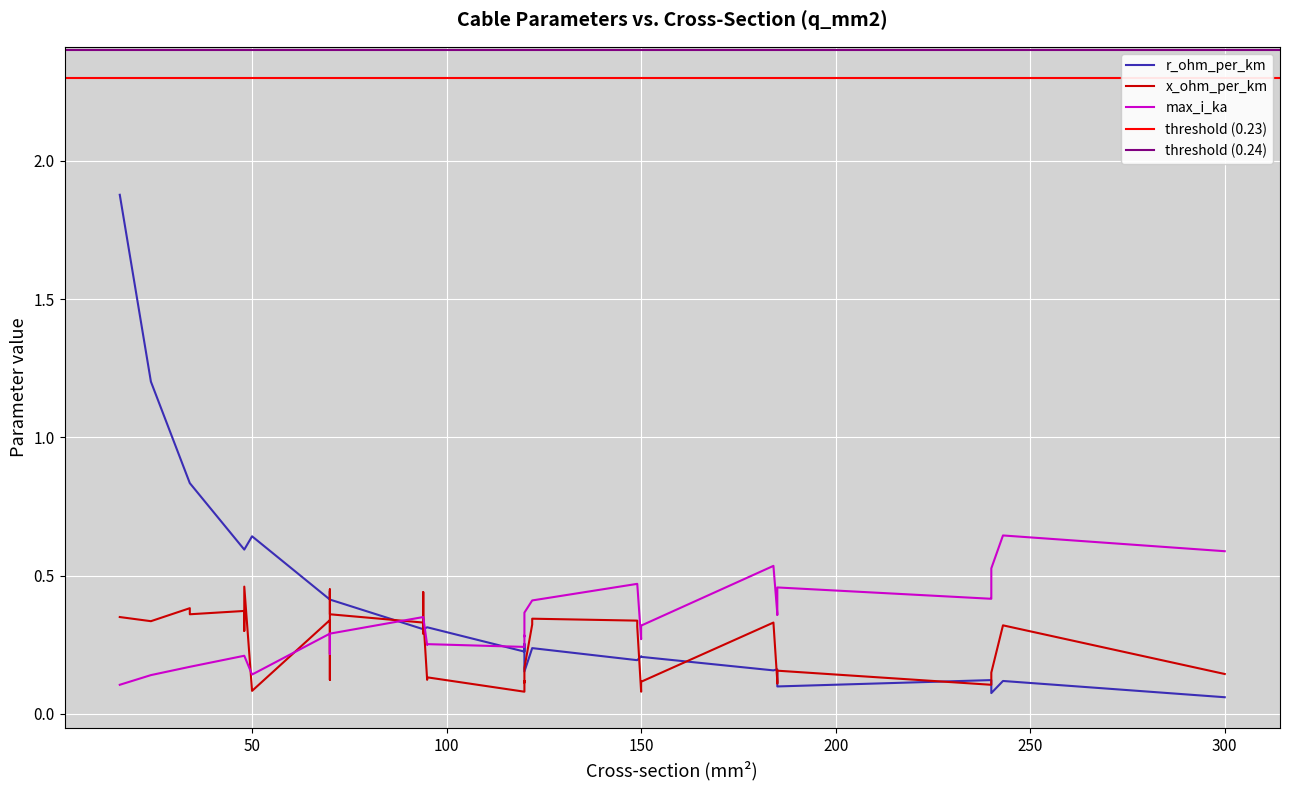

List the series in order of their peak value, highest first.

r_ohm_per_km, max_i_ka, x_ohm_per_km